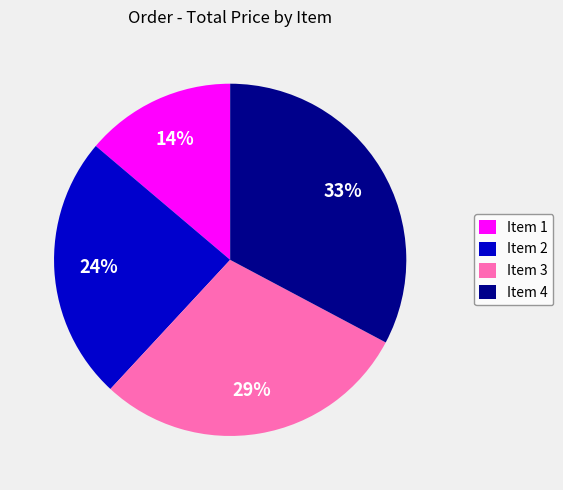

Which has a higher value, Item 2 or Item 3?

Item 3